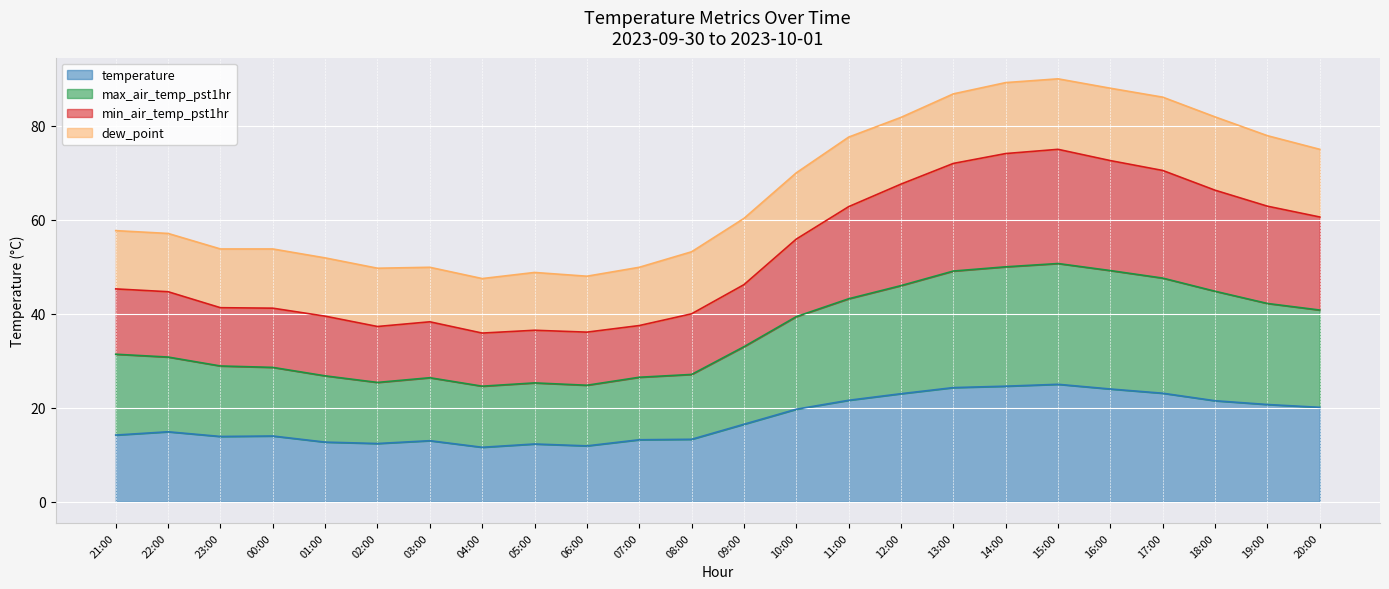

Read the max_air_temp_pst1hr value at 06:00.

24.8